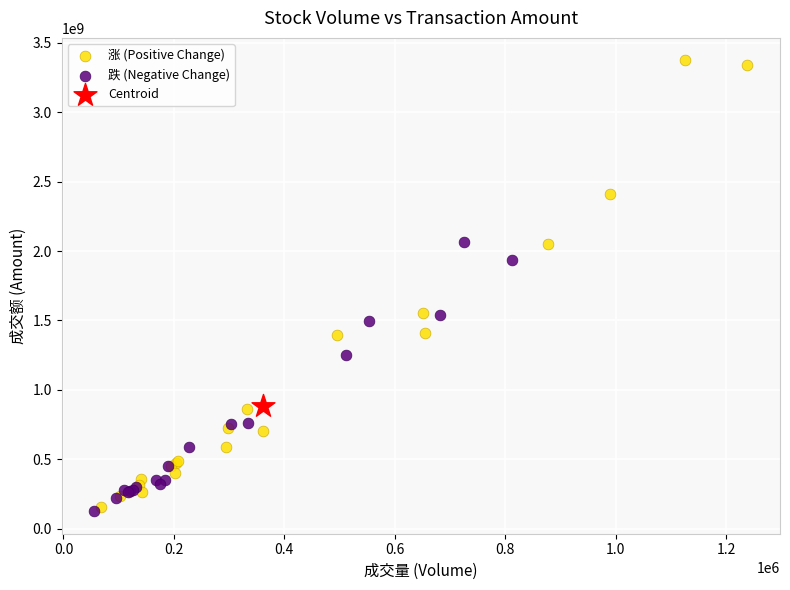

What are all the series names shown in the legend?

涨 (Positive Change), 跌 (Negative Change), Centroid